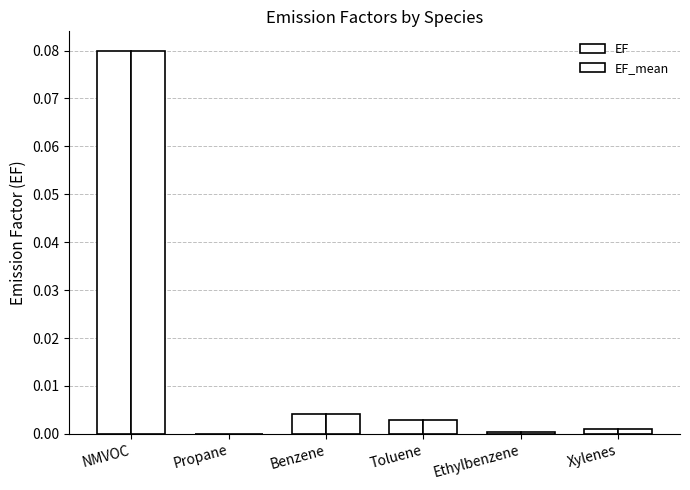

At which label is EF closest to 0?

Propane